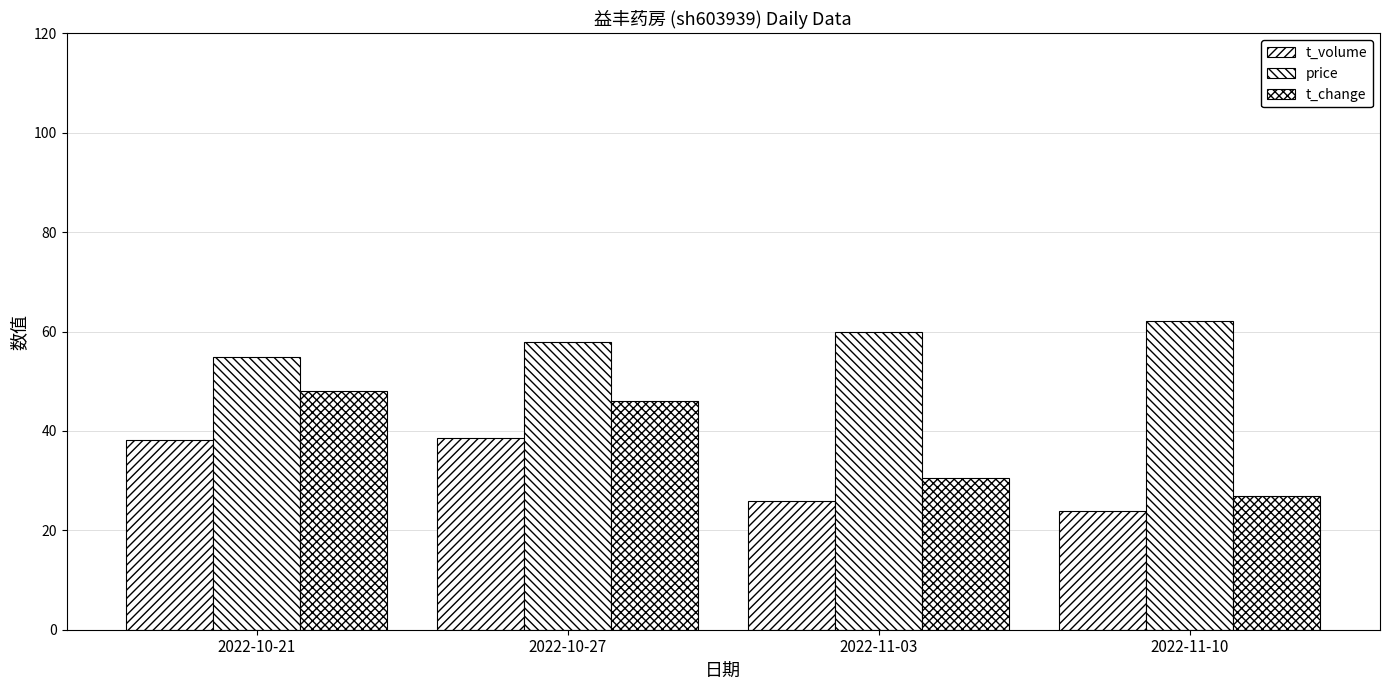

Which label corresponds to the smallest value in the chart?

2022-11-10